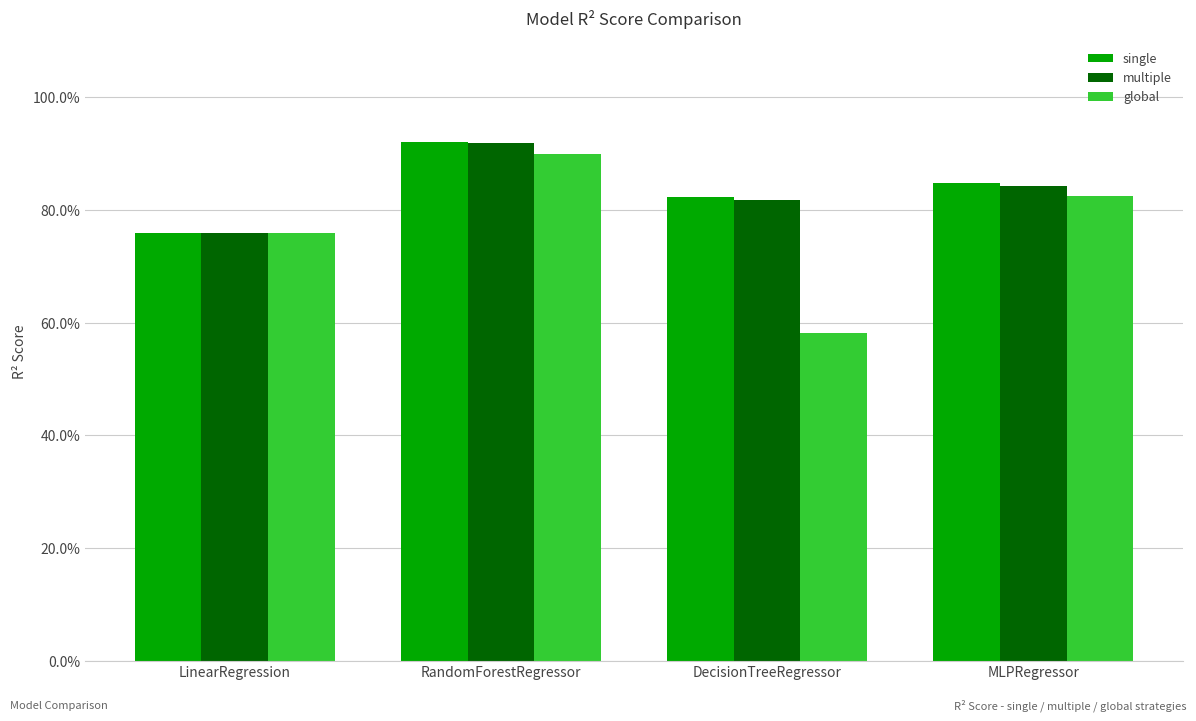

True or false: global has a value of 0.5 at RandomForestRegressor.

False